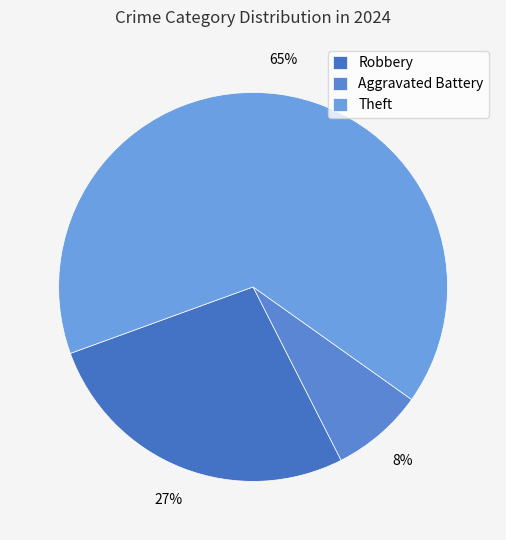

Which category has the smallest portion of the pie?

Aggravated Battery